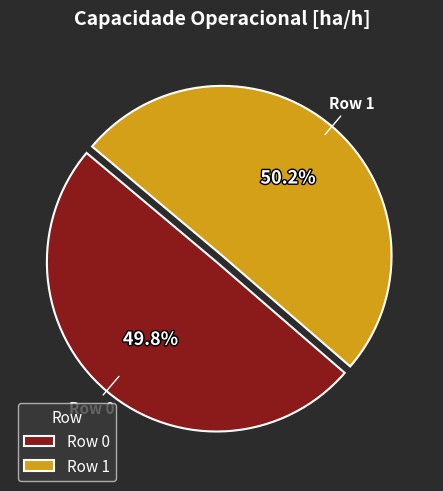

How much of the chart is everything except Row 1?

49.8%